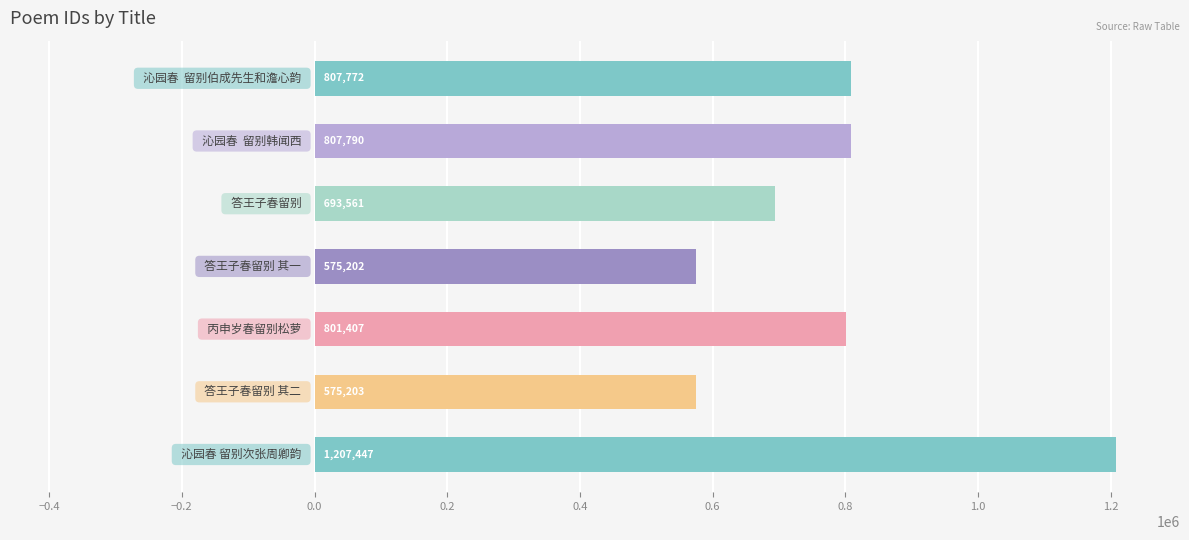

What is the difference between the maximum and minimum values?

632245